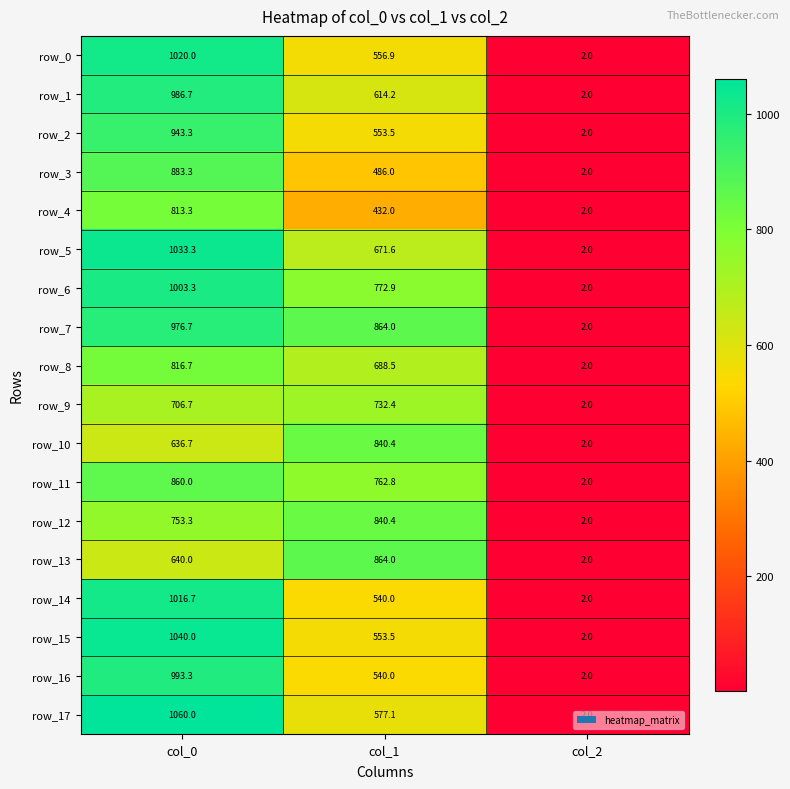

What is the total value across all series at col_2?

36.0